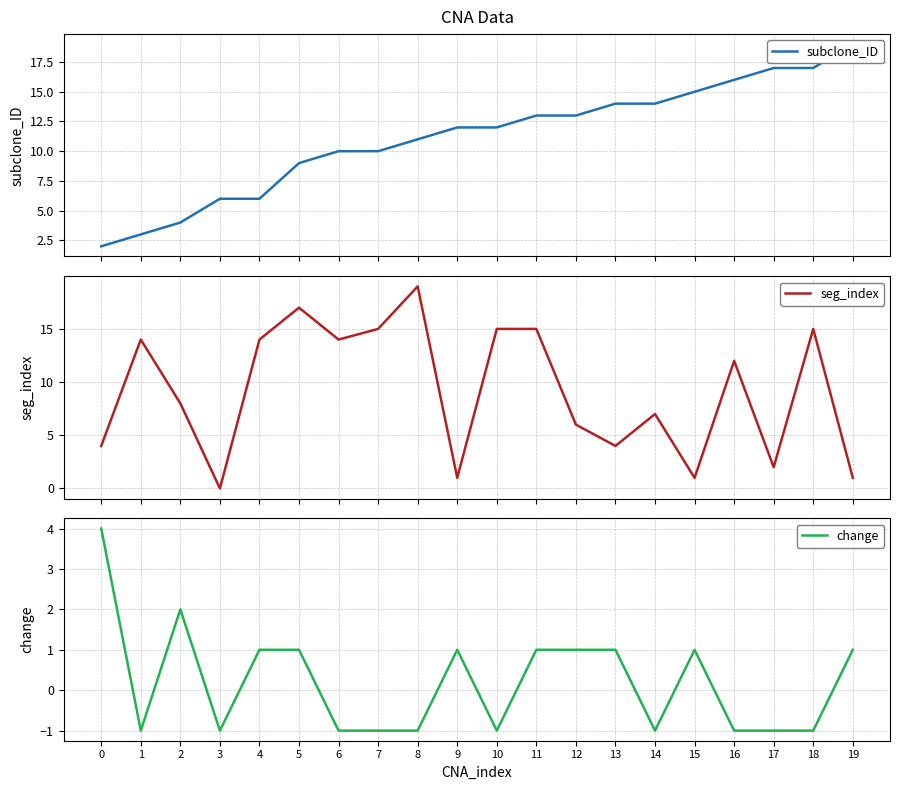

Which has a higher value, 0 or 1?

1